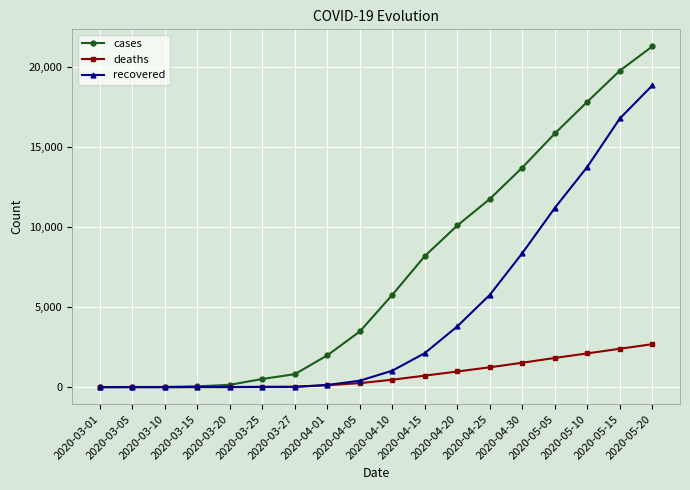

Rank the series by their maximum value, from highest to lowest.

cases, recovered, deaths